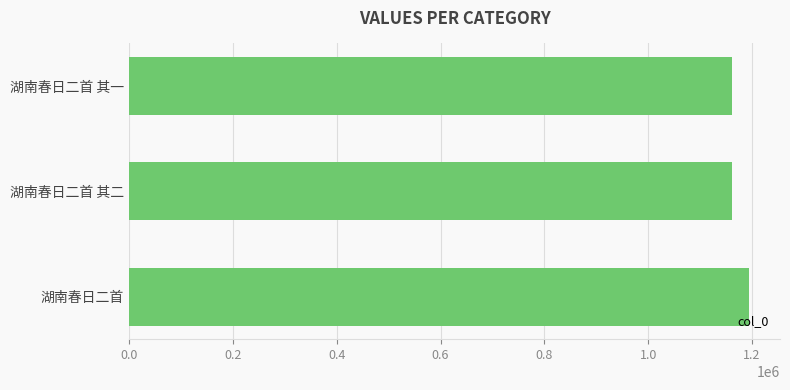

The chart shows a value of 1194145 at 湖南春日二首. True or false?

True